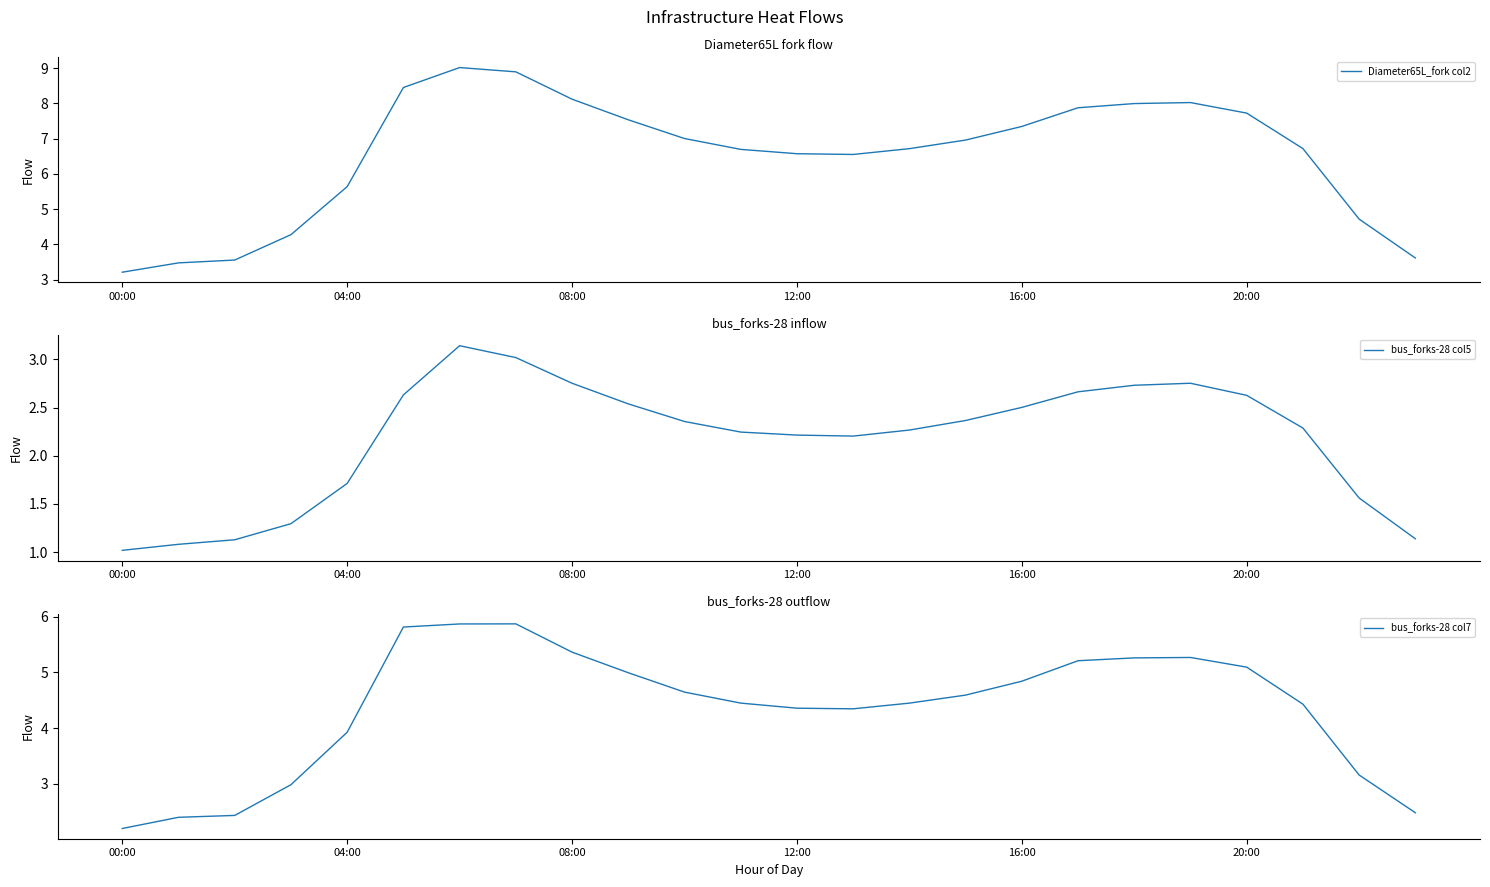

List the series in order of their overall mean, lowest first.

bus_forks-28 col5, bus_forks-28 col7, Diameter65L_fork col2